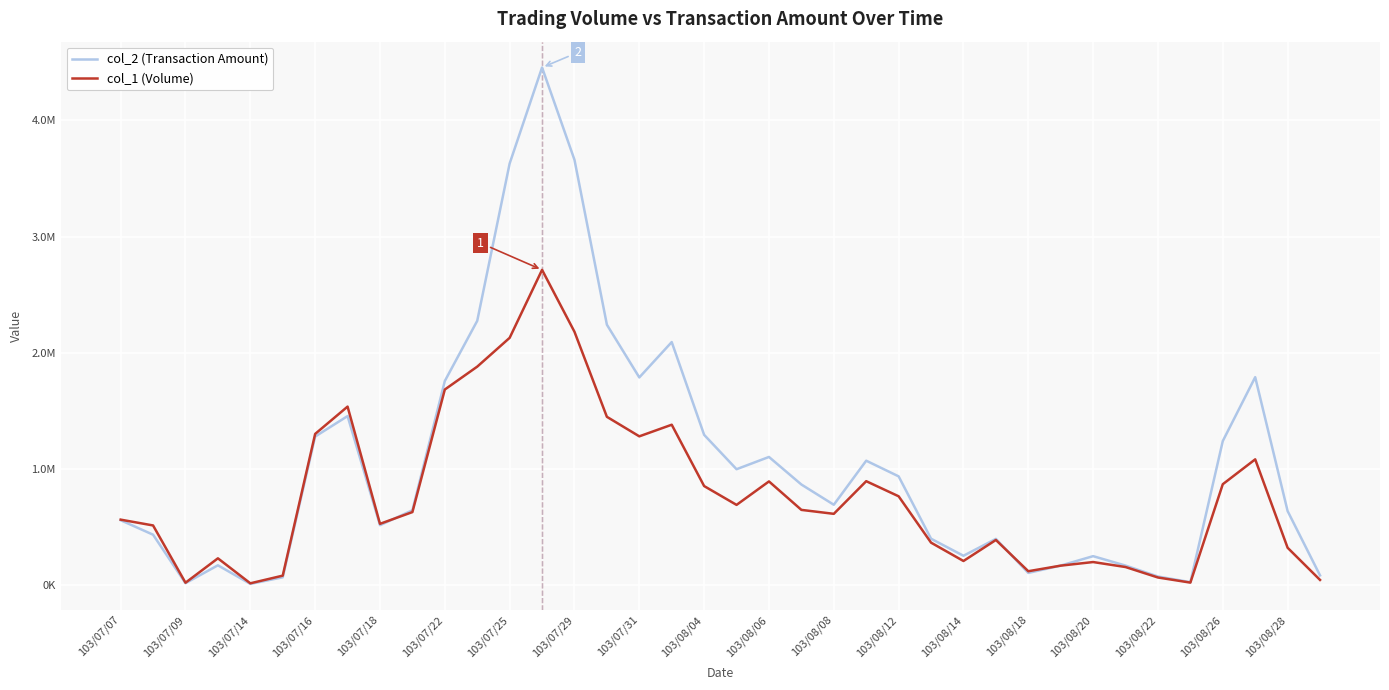

True or false: col_1 (Volume) has more than 2 interior local peaks.

True